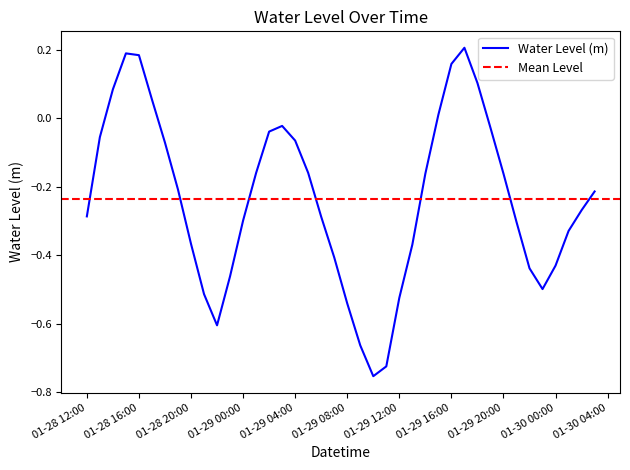

What is the difference between the values at 2023-01-29 23:00:00 and 2023-01-29 15:00:00?

0.5